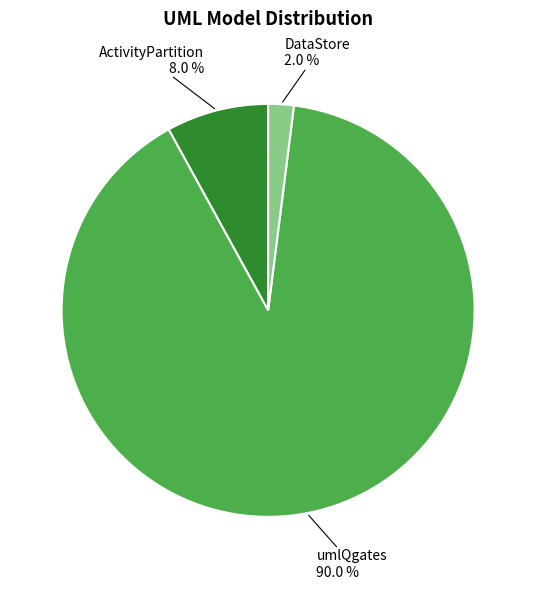

Rank the categories by value from lowest to highest.

DataStore, ActivityPartition, umlQgates